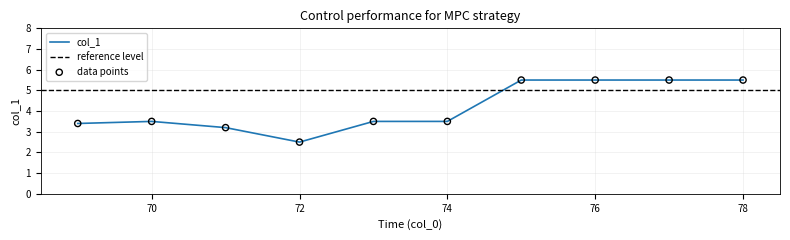

What is the maximum value for col_1?

5.5